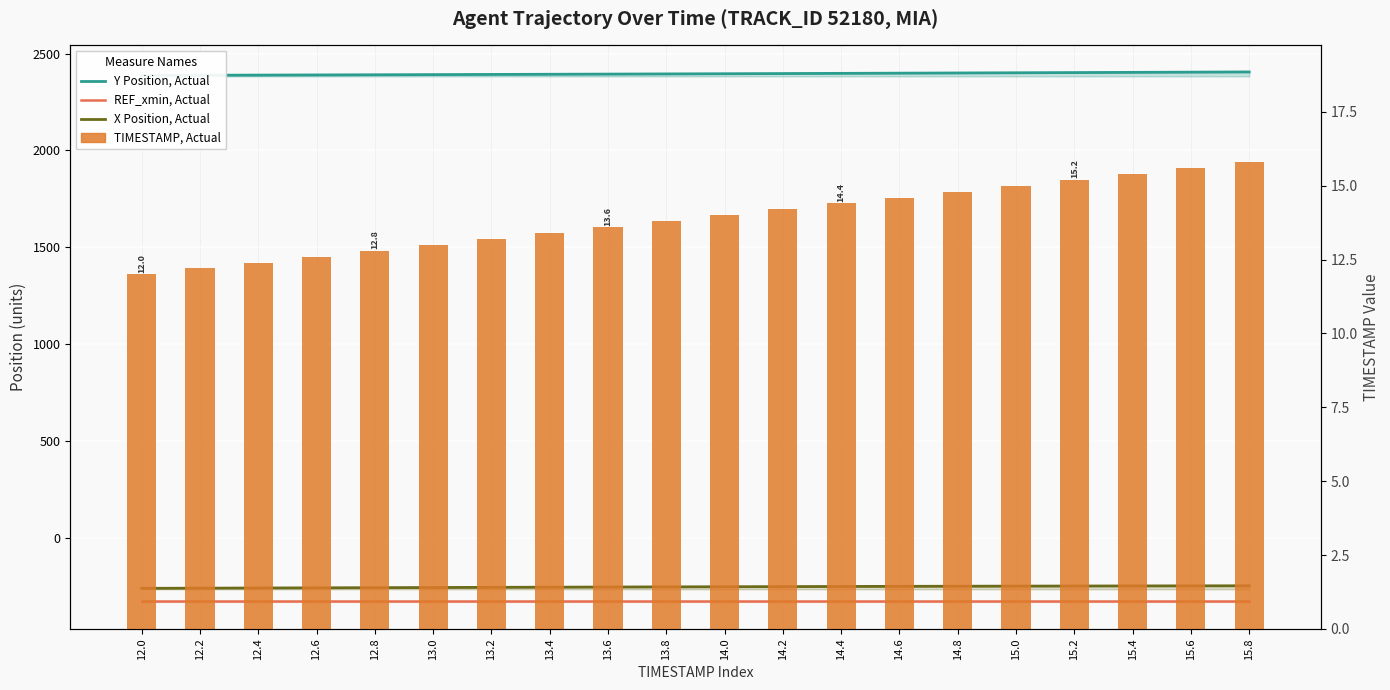

At how many categories does at least one series exceed 394?

20